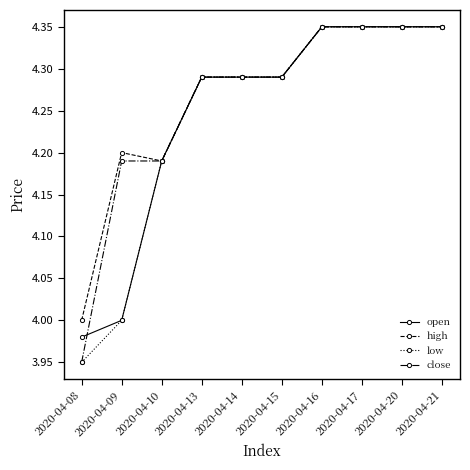

The close series shows 4.2 at 2020-04-09. True or false?

True